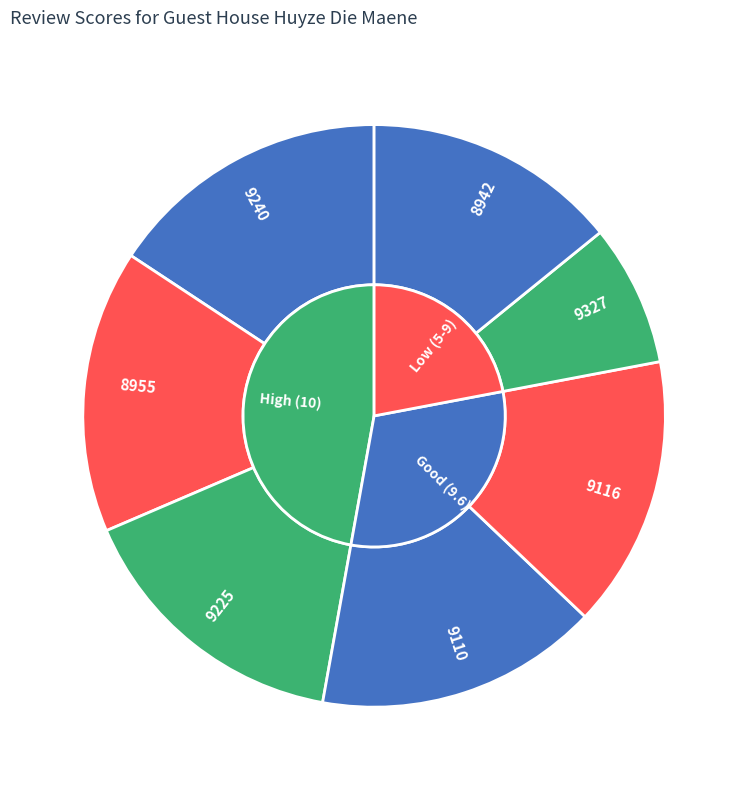

Is there any slice that represents more than half of the pie?

No